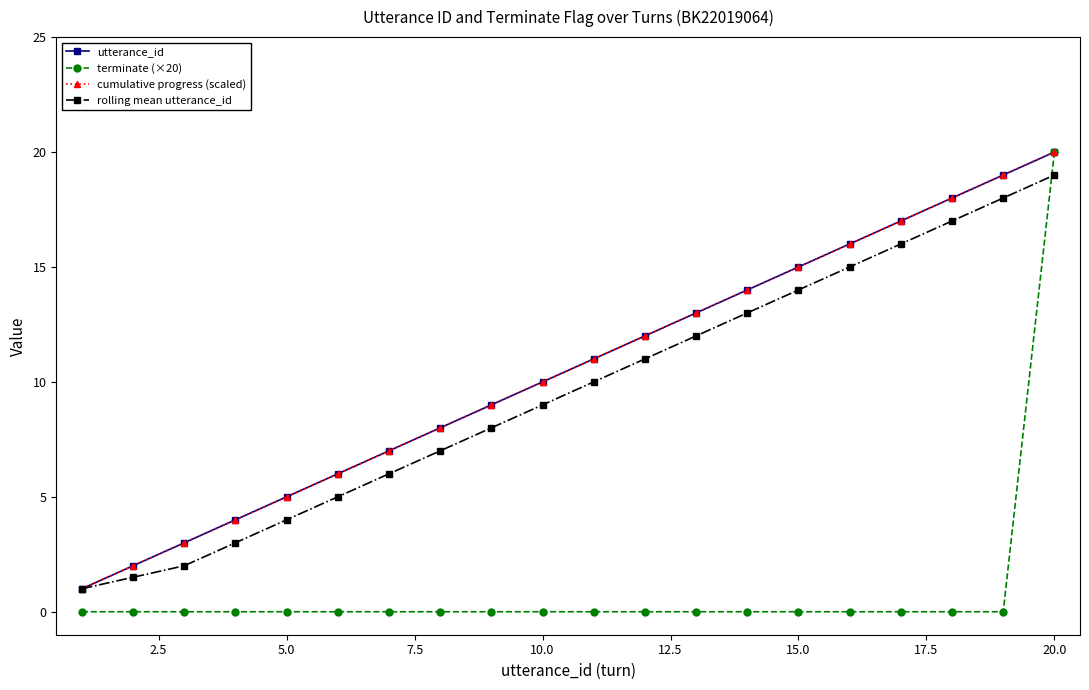

How many lines are shown in the chart?

4